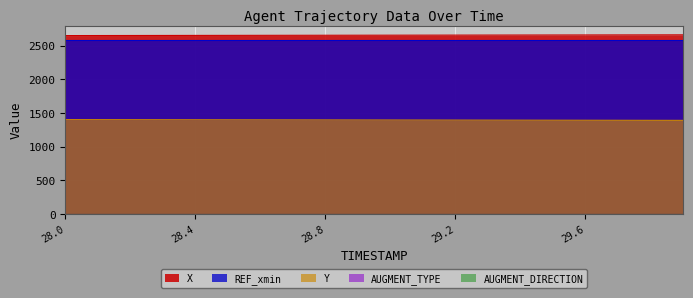

Which category has the highest value in the Y series?

28.0